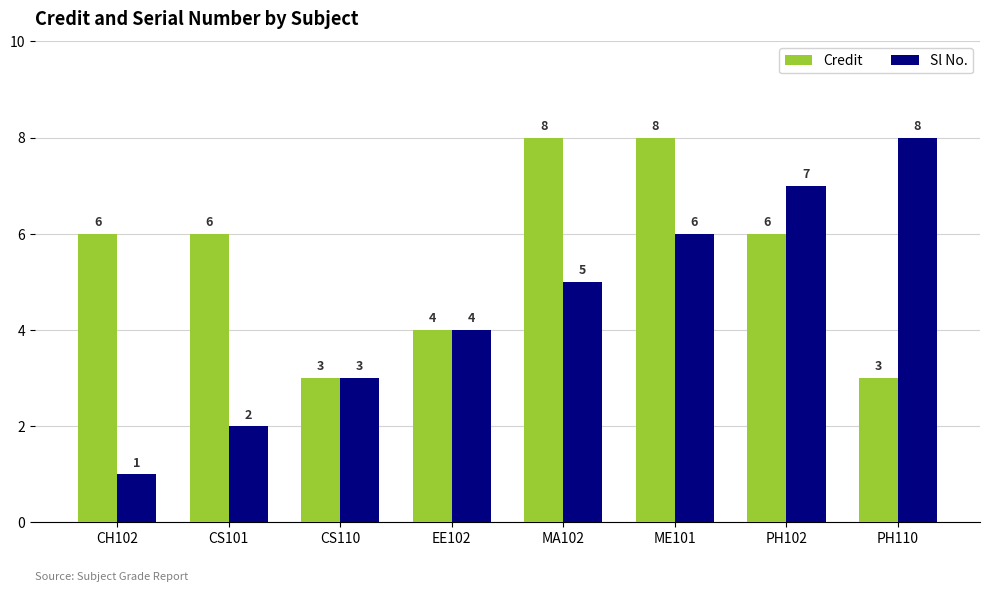

What is the sum of the Sl No. values at EE102 and ME101?

10